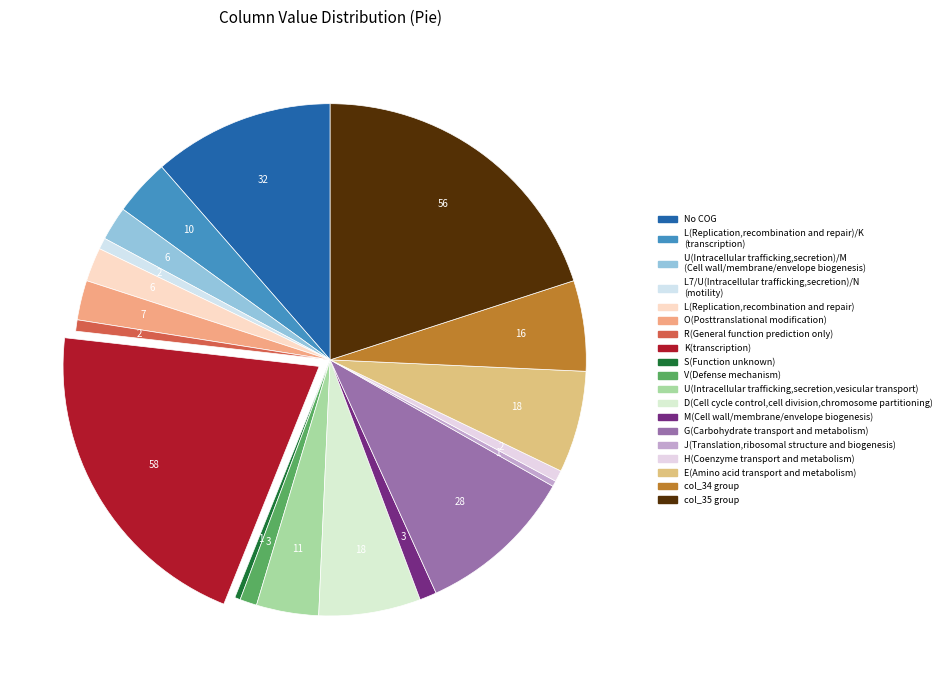

How many slices are in this pie chart?

19